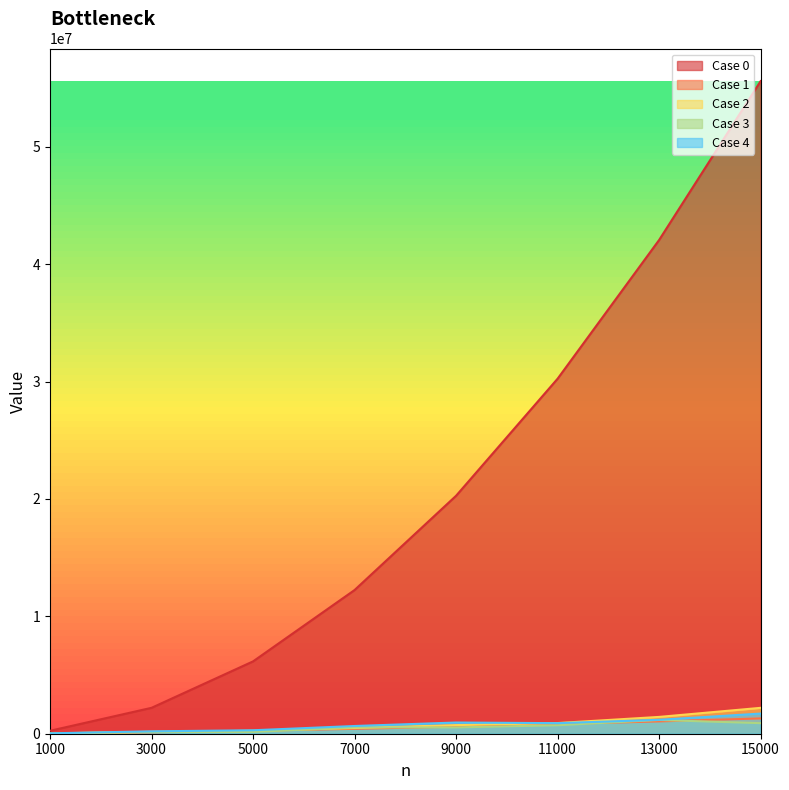

How many categories are shown in the chart?

8